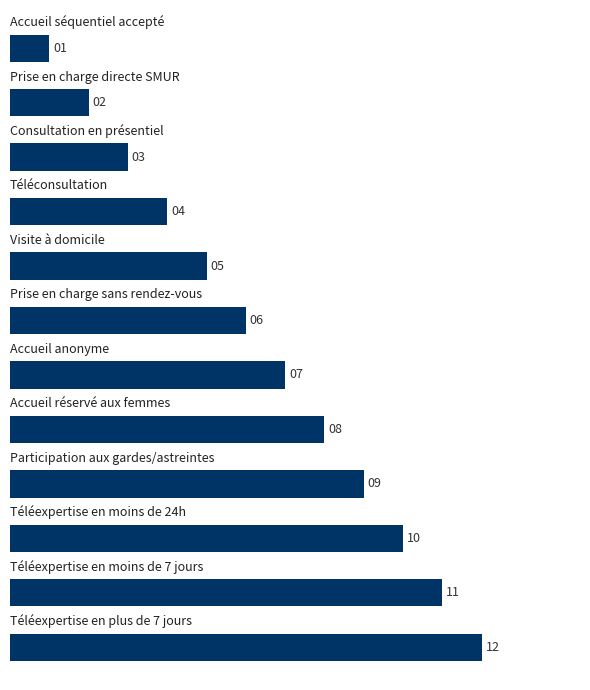

What is the maximum value shown in the chart?

12